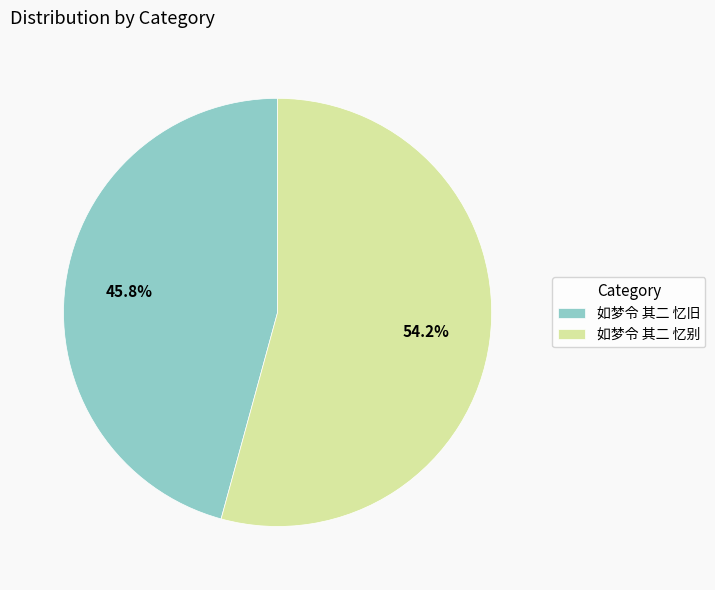

Does 如梦令 其二 忆旧 account for over 50% of the chart?

No